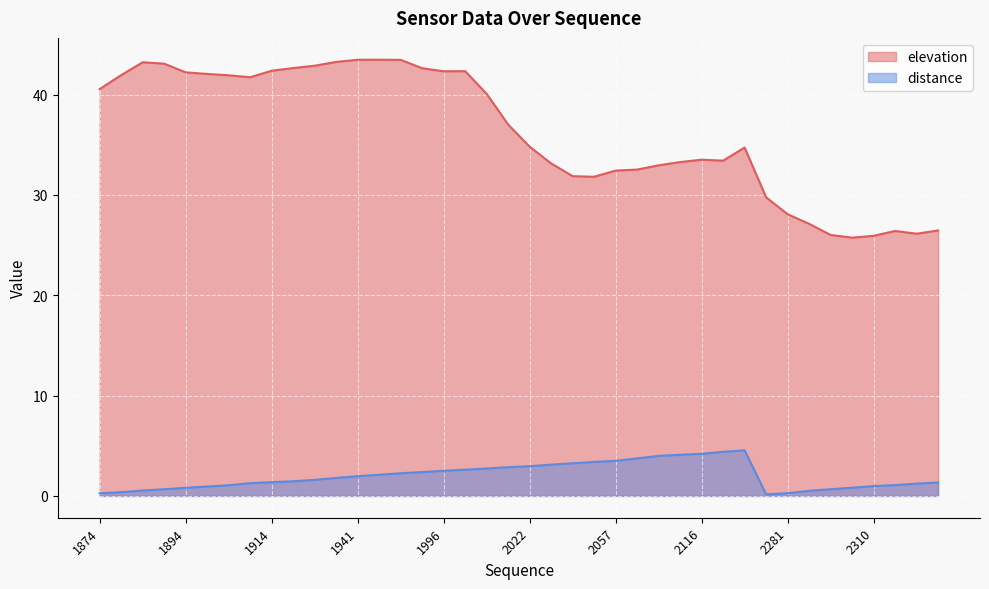

What is the difference between the distance values at 1904 and 1930?

0.7